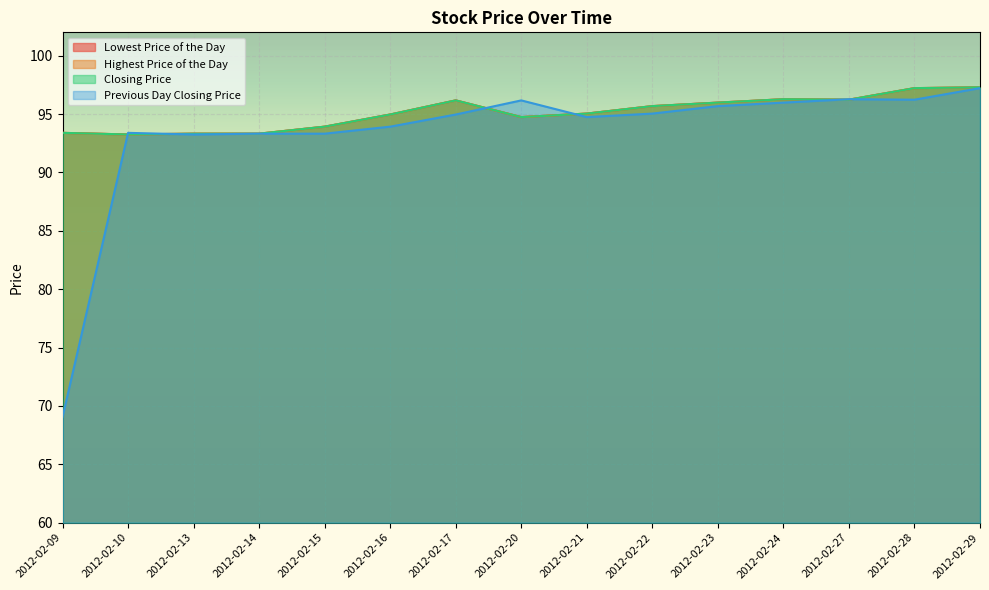

What is the minimum value for Lowest Price of the Day?

93.2